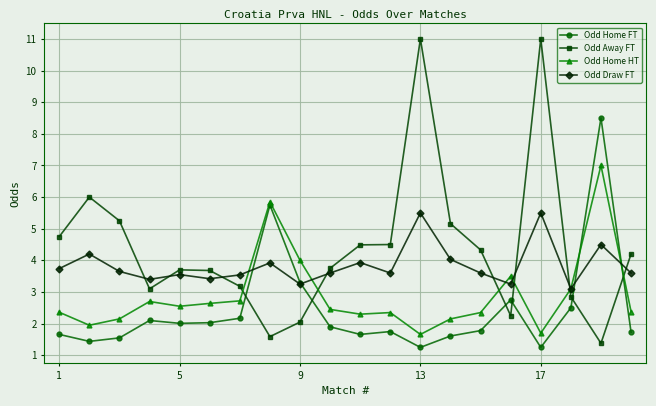

Which series has the largest range (max minus min)?

Odd Away FT